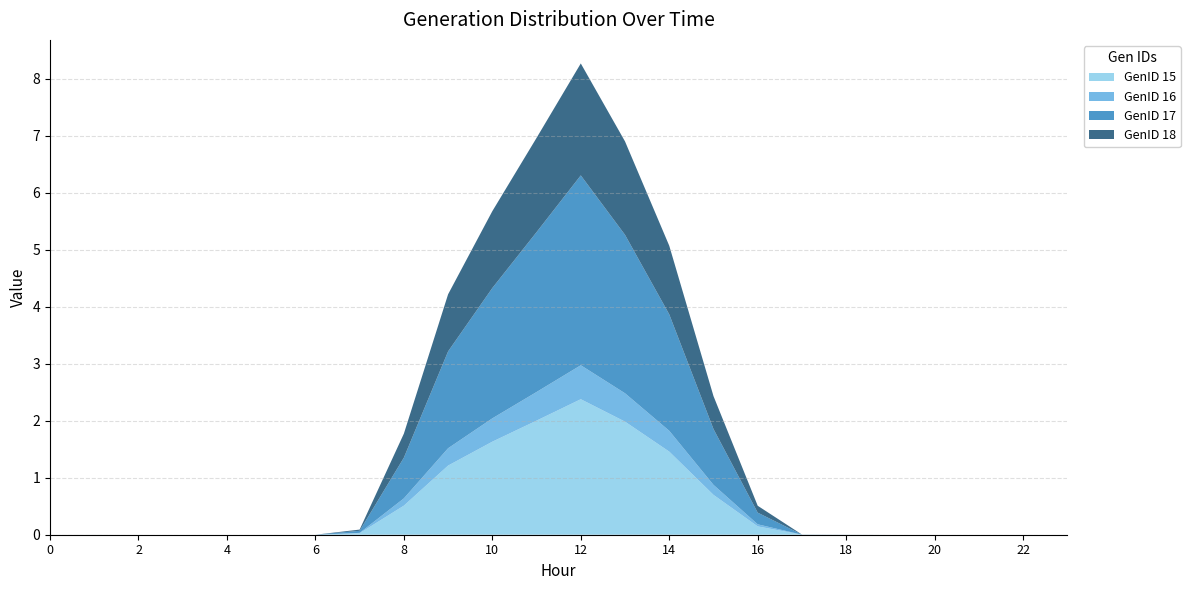

Reading left to right, what are all the values shown in this chart?

GenID 15: 0=0.0	1=0.0	2=0.0	3=0.0	4=0.0	5=0.0	6=0.0	7=0.0	8=0.5	9=1.2	10=1.6	11=2.0	12=2.4	13=2.0	14=1.5	15=0.7	16=0.1	17=0.0	18=0.0	19=0.0	20=0.0	21=0.0	22=0.0	23=0.0
GenID 16: 0=0.0	1=0.0	2=0.0	3=0.0	4=0.0	5=0.0	6=0.0	7=0.0	8=0.1	9=0.3	10=0.4	11=0.5	12=0.6	13=0.5	14=0.4	15=0.2	16=0.0	17=0.0	18=0.0	19=0.0	20=0.0	21=0.0	22=0.0	23=0.0
GenID 17: 0=0.0	1=0.0	2=0.0	3=0.0	4=0.0	5=0.0	6=0.0	7=0.0	8=0.7	9=1.7	10=2.3	11=2.8	12=3.3	13=2.8	14=2.0	15=1.0	16=0.2	17=0.0	18=0.0	19=0.0	20=0.0	21=0.0	22=0.0	23=0.0
GenID 18: 0=0.0	1=0.0	2=0.0	3=0.0	4=0.0	5=0.0	6=0.0	7=0.0	8=0.4	9=1.0	10=1.3	11=1.7	12=2.0	13=1.6	14=1.2	15=0.6	16=0.1	17=0.0	18=0.0	19=0.0	20=0.0	21=0.0	22=0.0	23=0.0